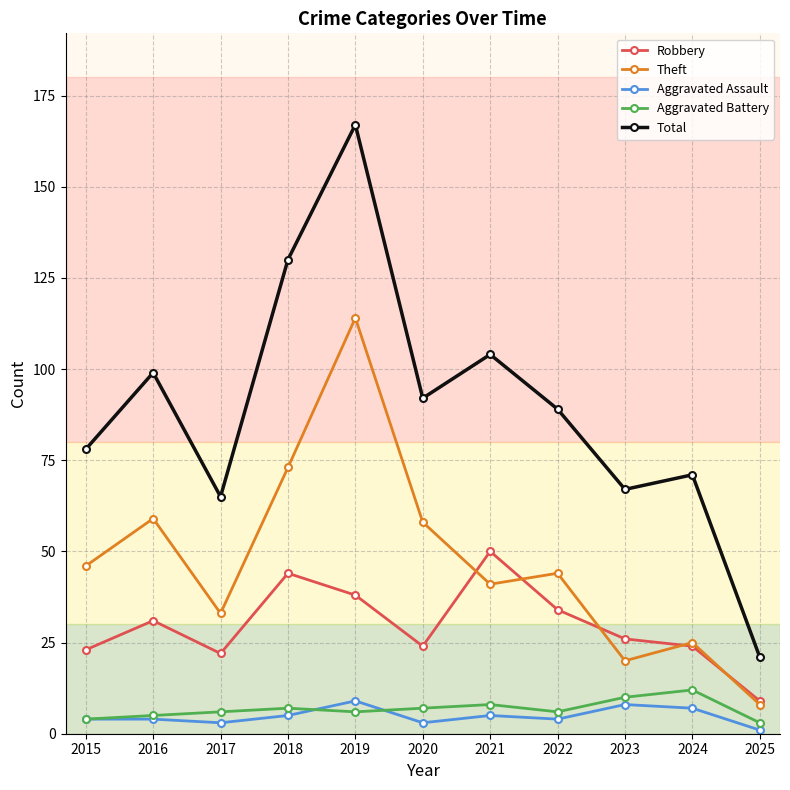

What is the value of the Robbery point at the 1st from the left?

23